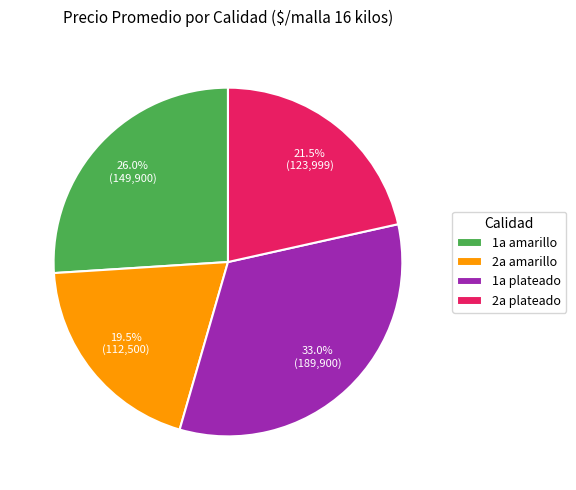

Is the sum of 2a amarillo and 2a plateado greater than half?

No